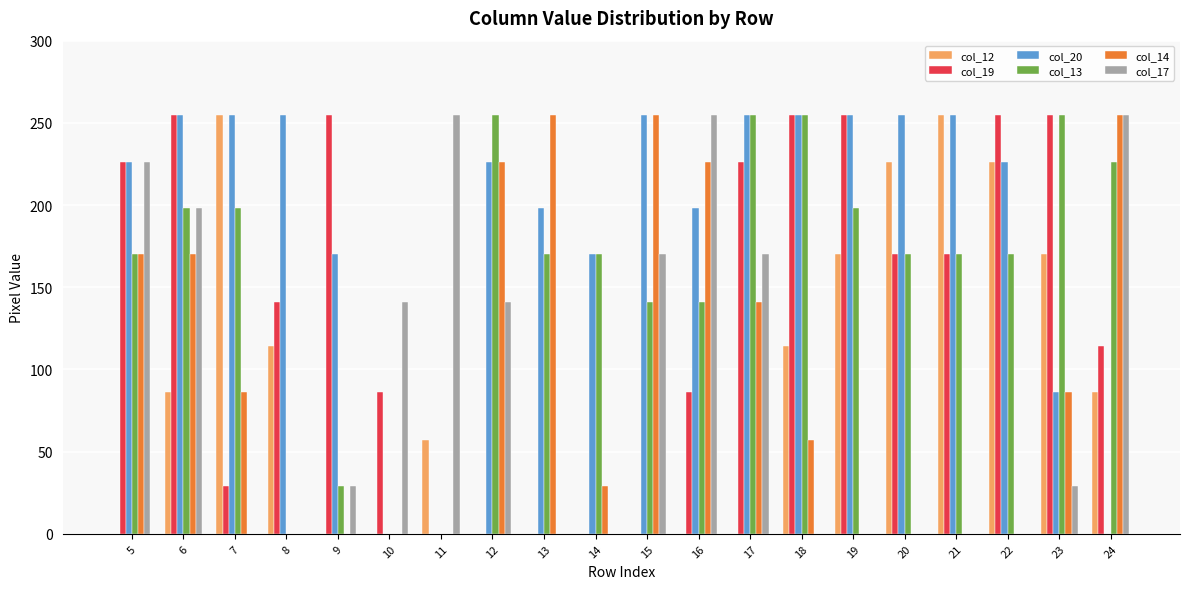

What is the average value of the col_20 series?

190